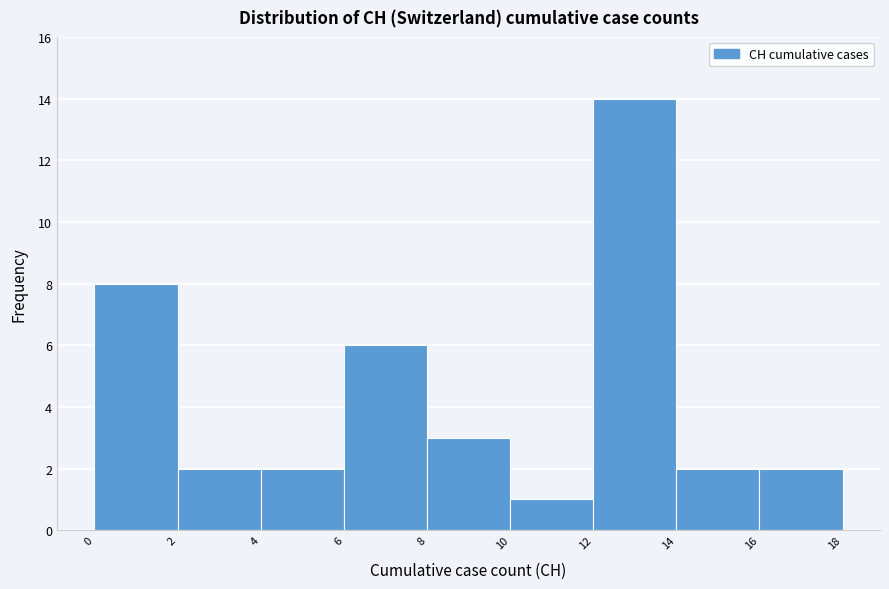

Reading left to right, list every bar in this chart as the range it spans on the x-axis followed by its height. The values are not printed on the chart, so give them approximately, as read against the axis.

0 to 2: 8
2 to 4: 2
4 to 6: 2
6 to 8: 6
8 to 10: 3
10 to 12: 1
12 to 14: 14
14 to 16: 2
16 to 18: 2